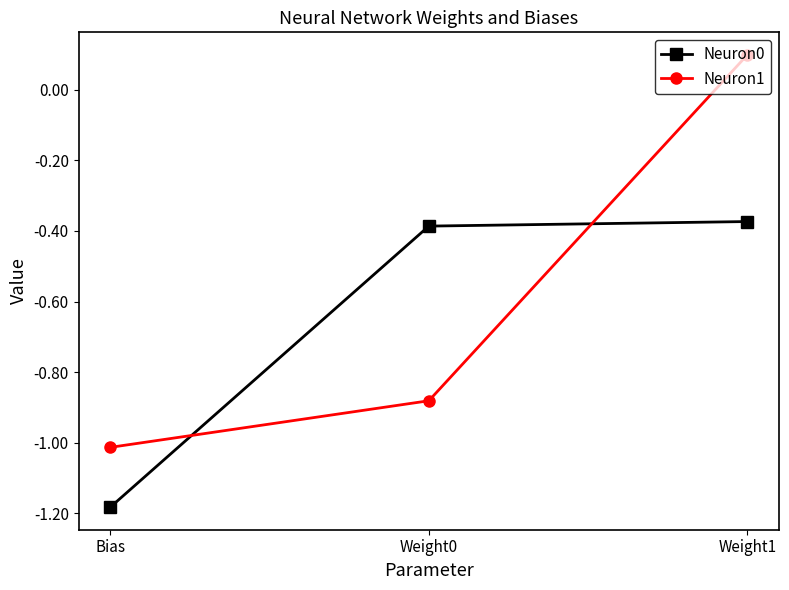

What is the label of the 3rd point from the left?

Weight1